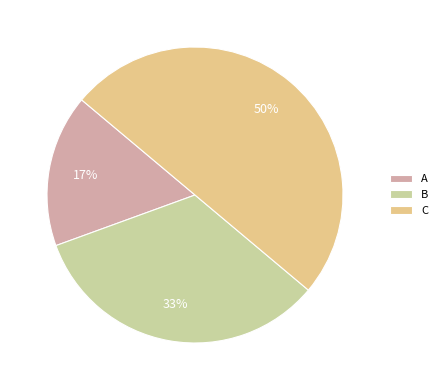

Do B and C together represent more than half of the pie?

Yes